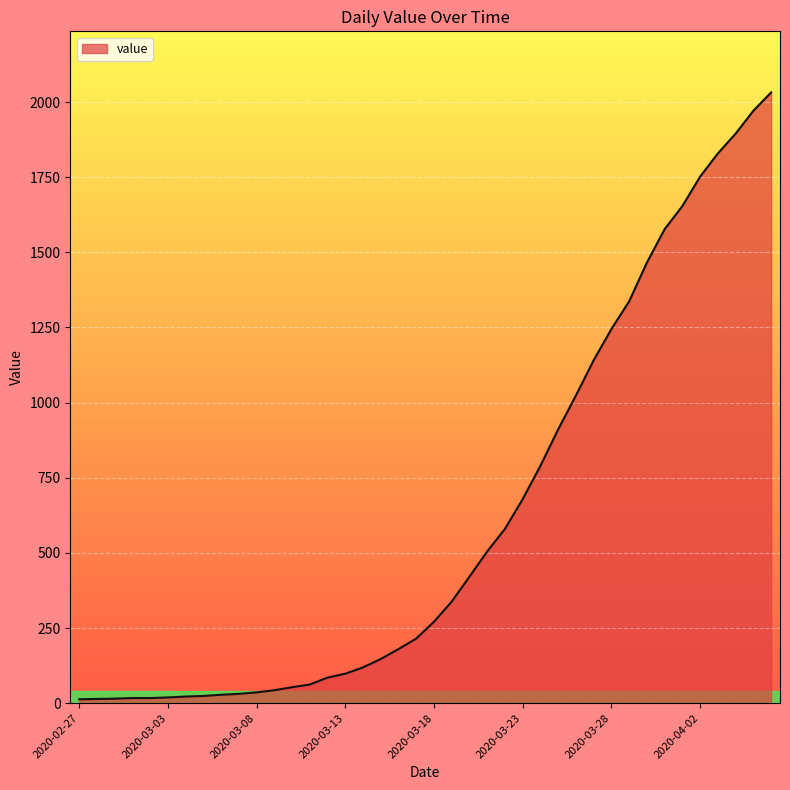

What is the difference between the maximum and minimum values?

2019